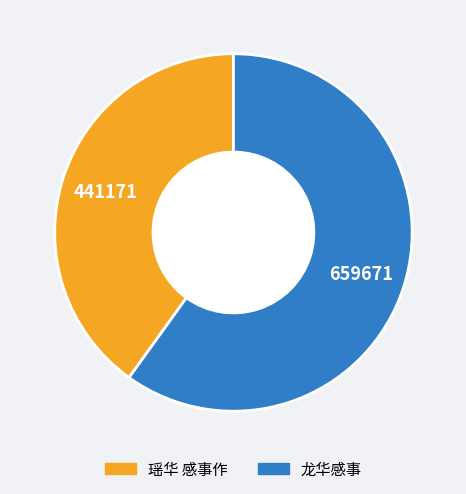

Does 龙华感事 represent more than half of the total?

Yes